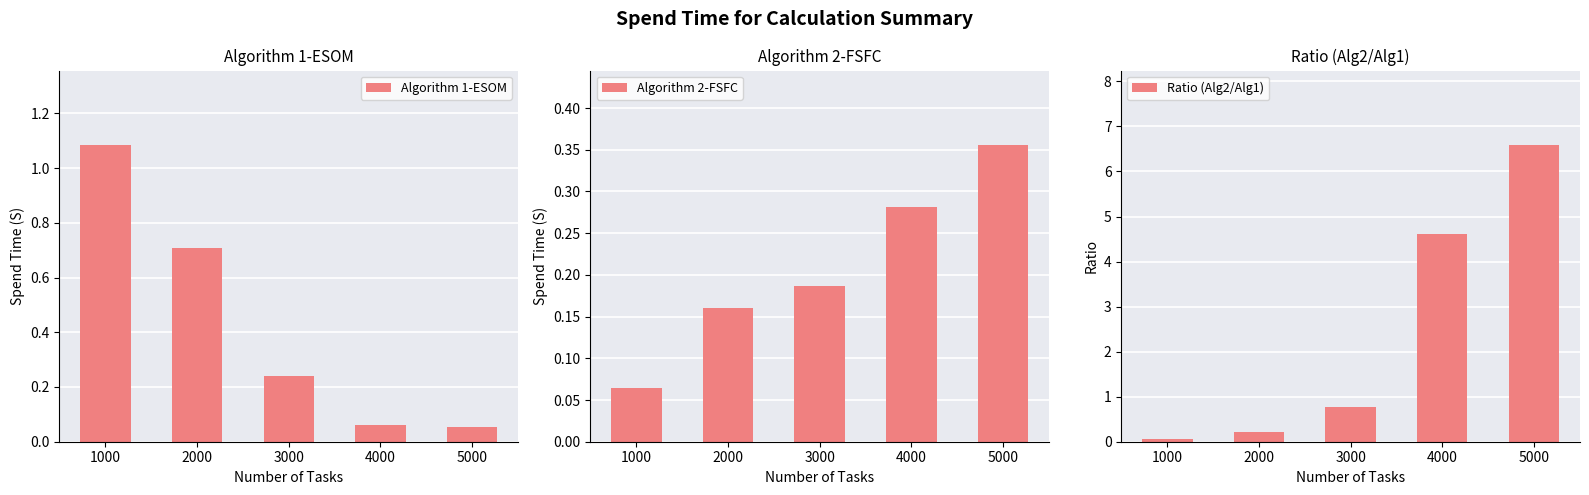

The Ratio (Alg2/Alg1) series shows 0.8 at 3000. True or false?

True